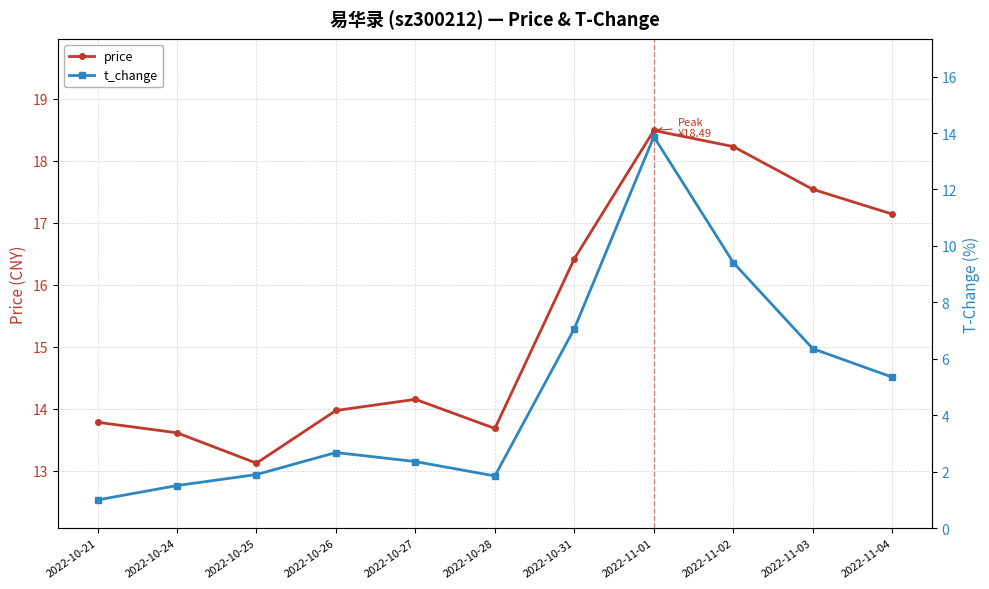

How many distinct data groups are displayed?

2